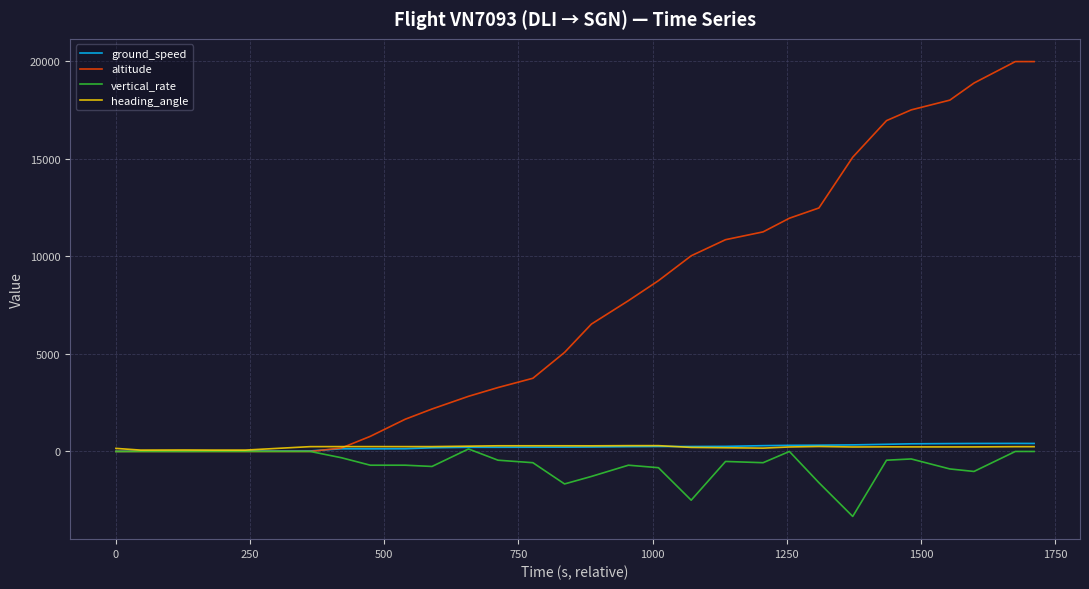

At how many categories does at least one series exceed 6192?

15